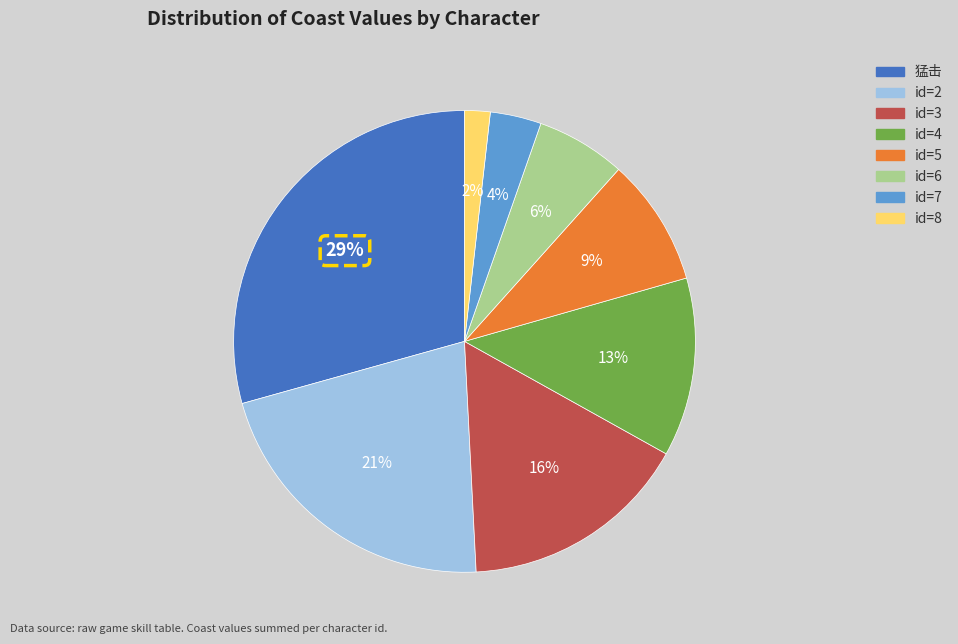

Is there a majority slice in this chart?

No